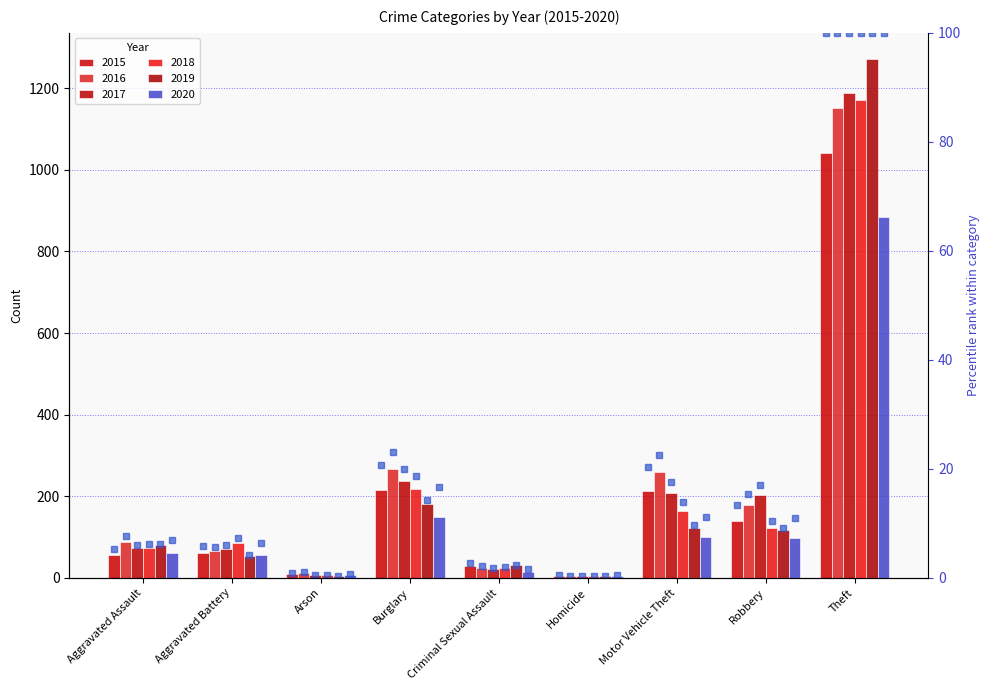

Read the 2019 pct value at Aggravated Battery.

4.2